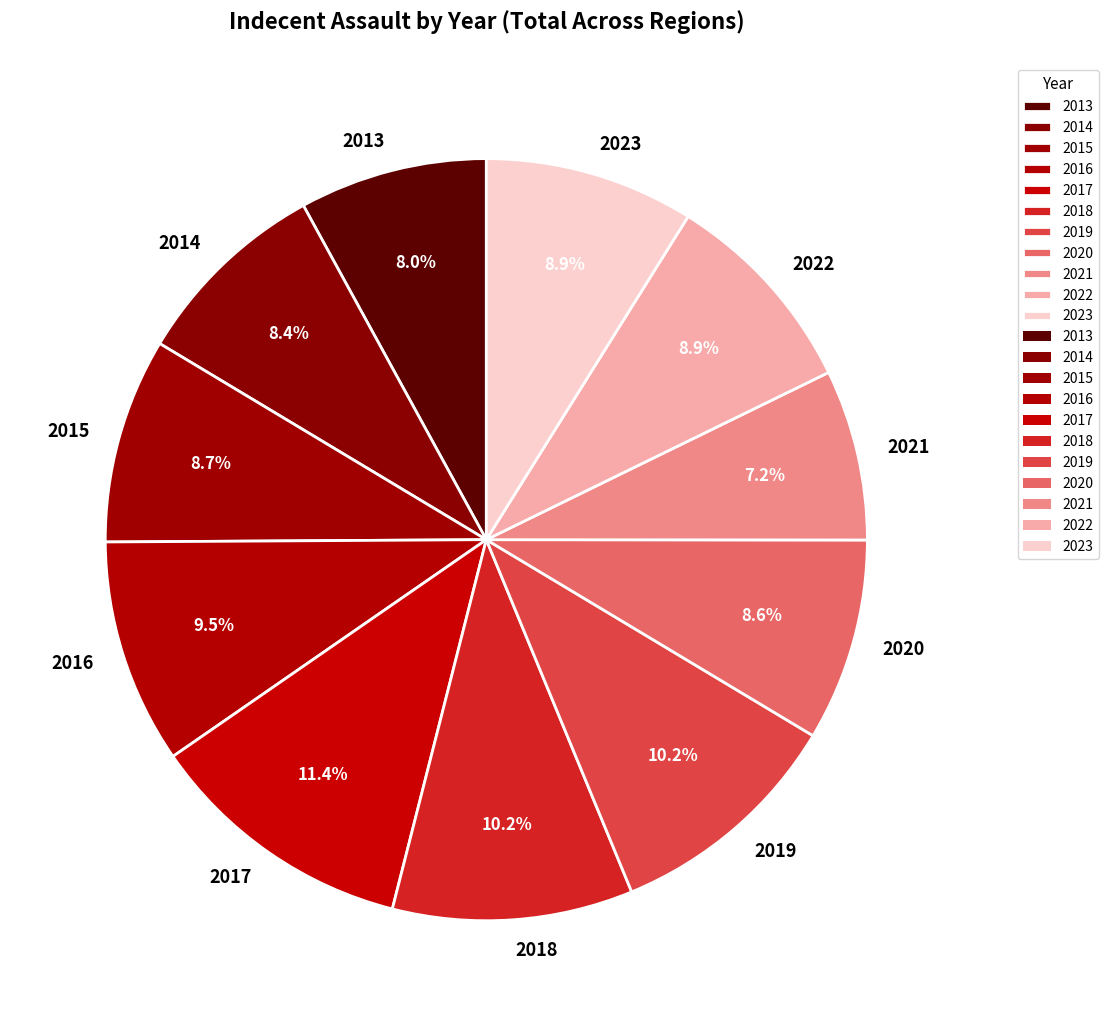

Count the number of slices in the pie.

11